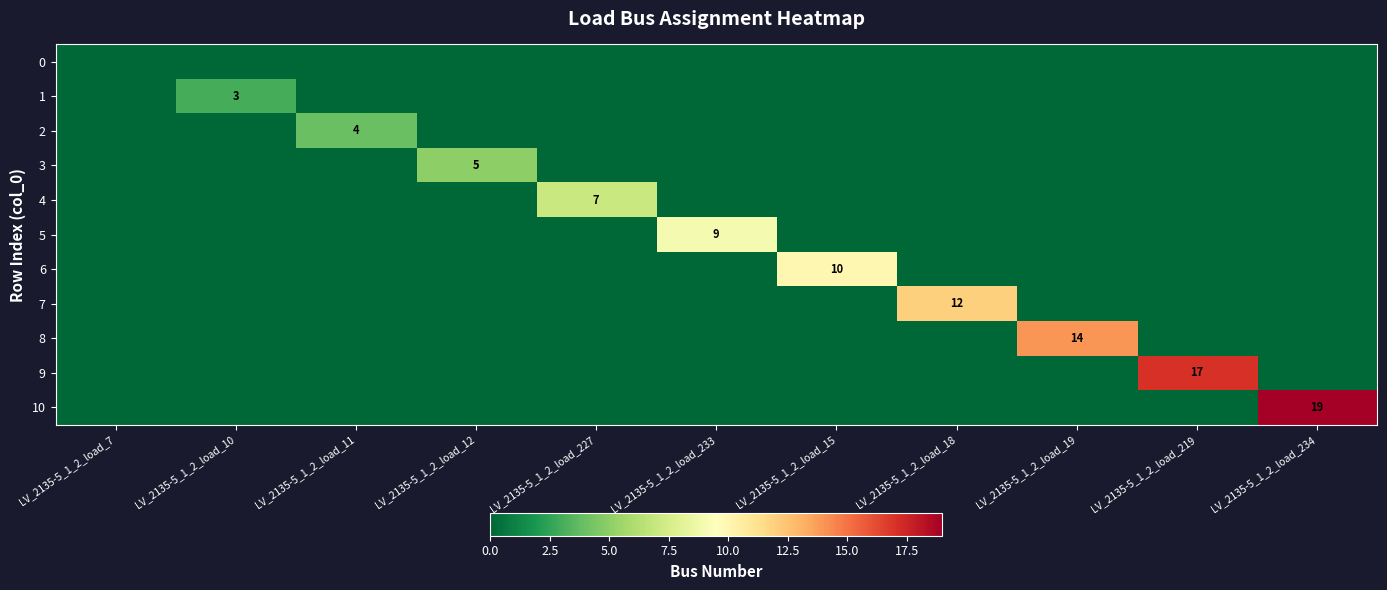

Which label corresponds to the smallest value in the chart?

LV_2135-5_1_2_load_7